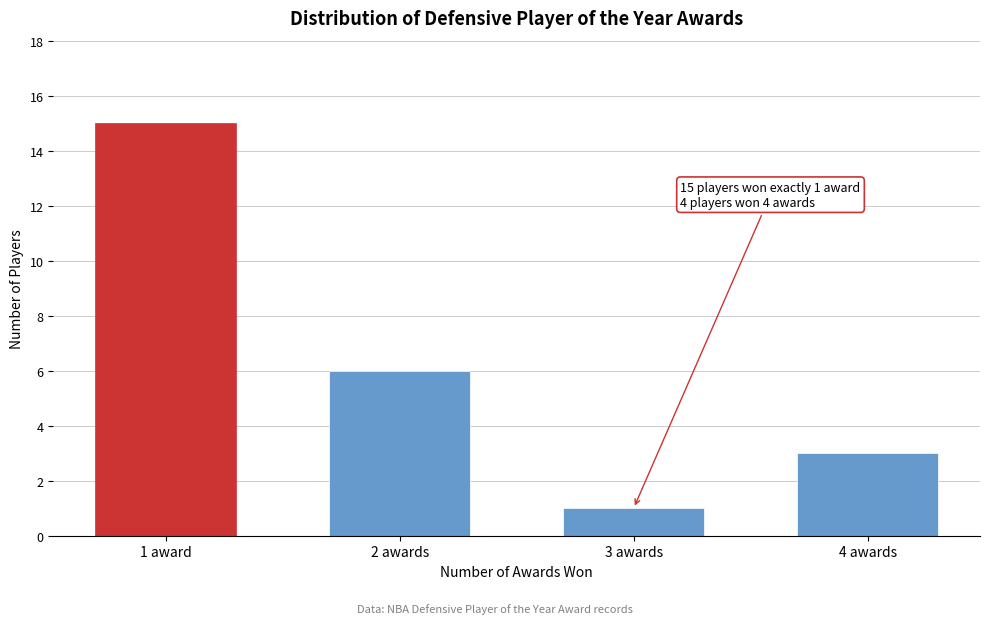

Reading right to left, extract all data points from this chart.

4 awards=3	3 awards=1	2 awards=6	1 award=15